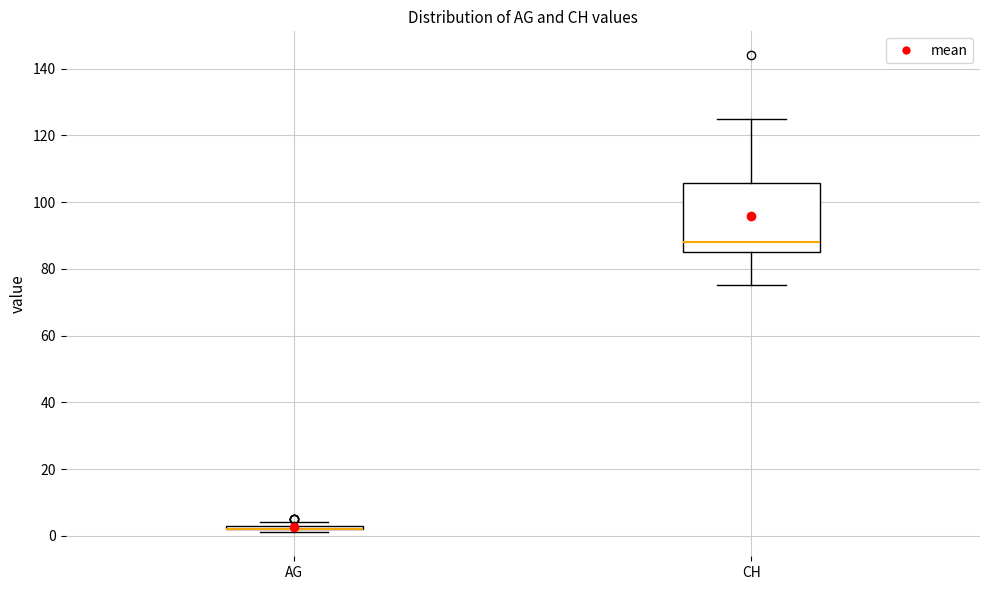

Where is the lower edge of the box for AG on the y-axis? The values are not printed on the chart, so give them approximately, as read against the axis.

2